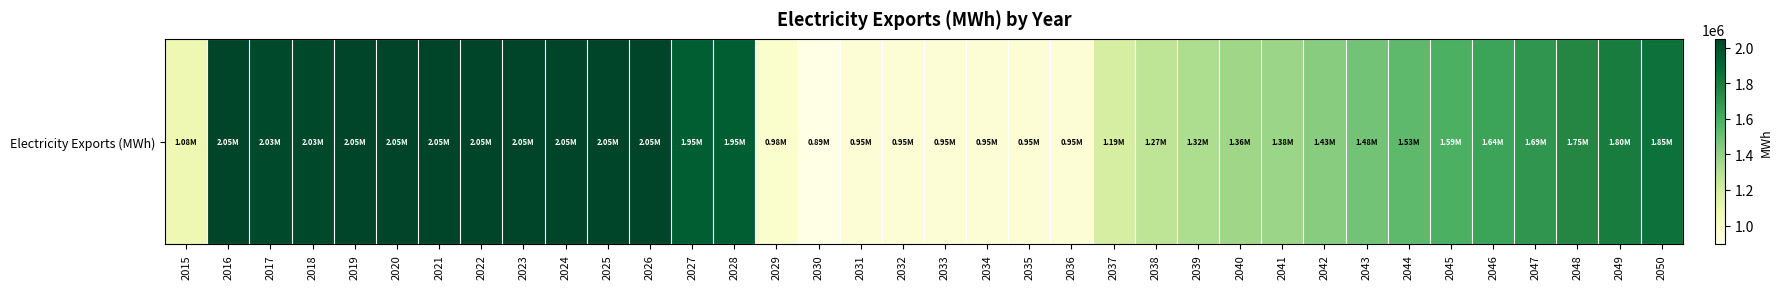

Which label corresponds to the largest value in the chart?

2019